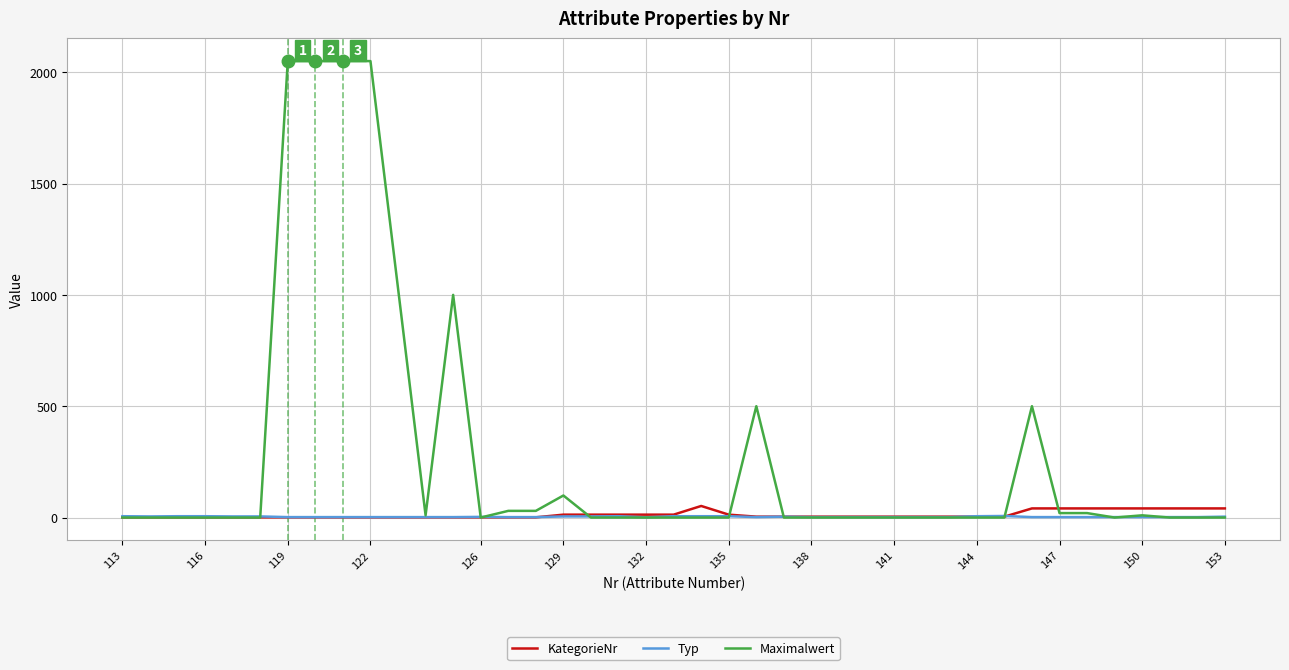

What is the highest value of the KategorieNr series?

52